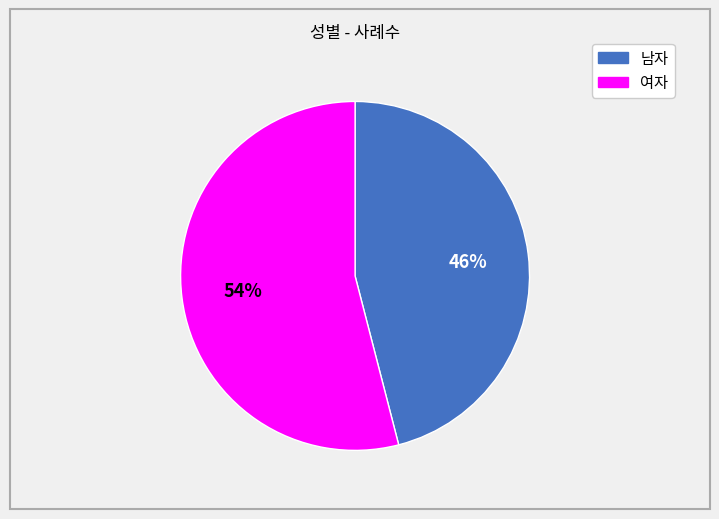

Count the number of slices in the pie.

2